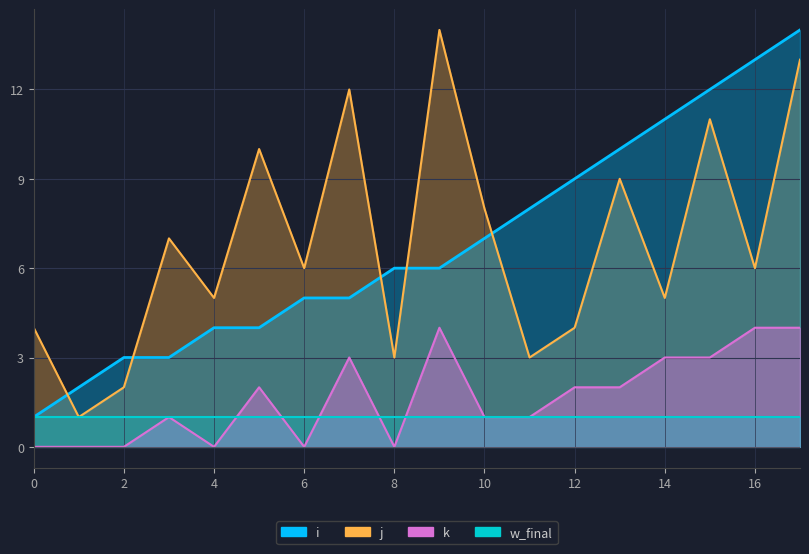

Is it true that j equals 1 at 1?

True